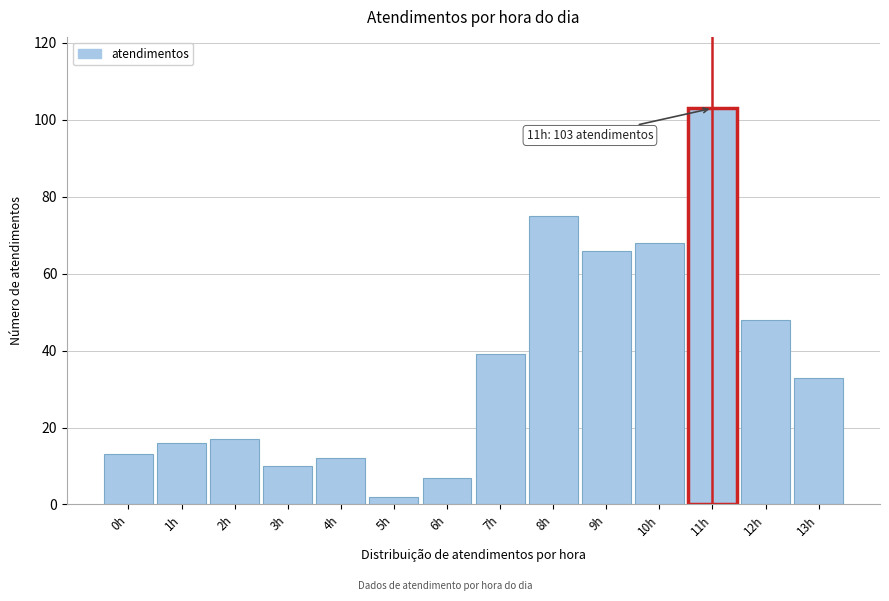

Reading left to right, list all the values displayed in this chart.

0h=13	1h=16	2h=17	3h=10	4h=12	5h=2	6h=7	7h=39	8h=75	9h=66	10h=68	11h=103	12h=48	13h=33